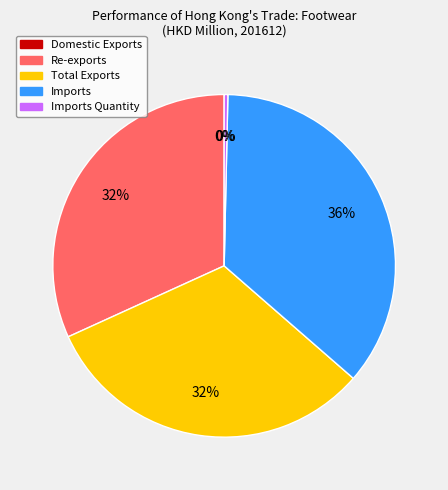

To the nearest percent, what is the difference between the largest and smallest slice percentages?

36%